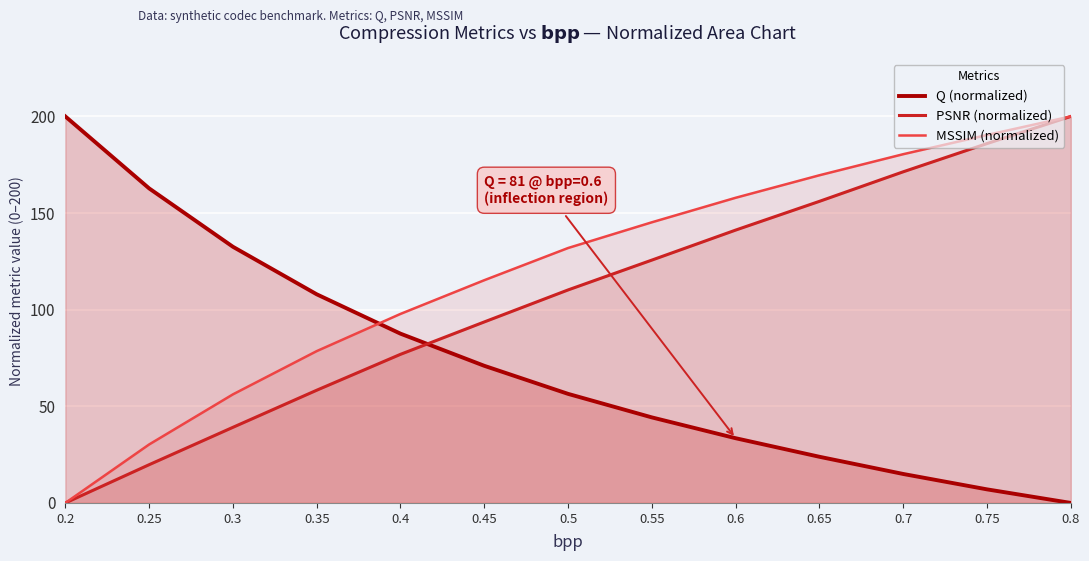

What is the greatest value displayed?

200.0